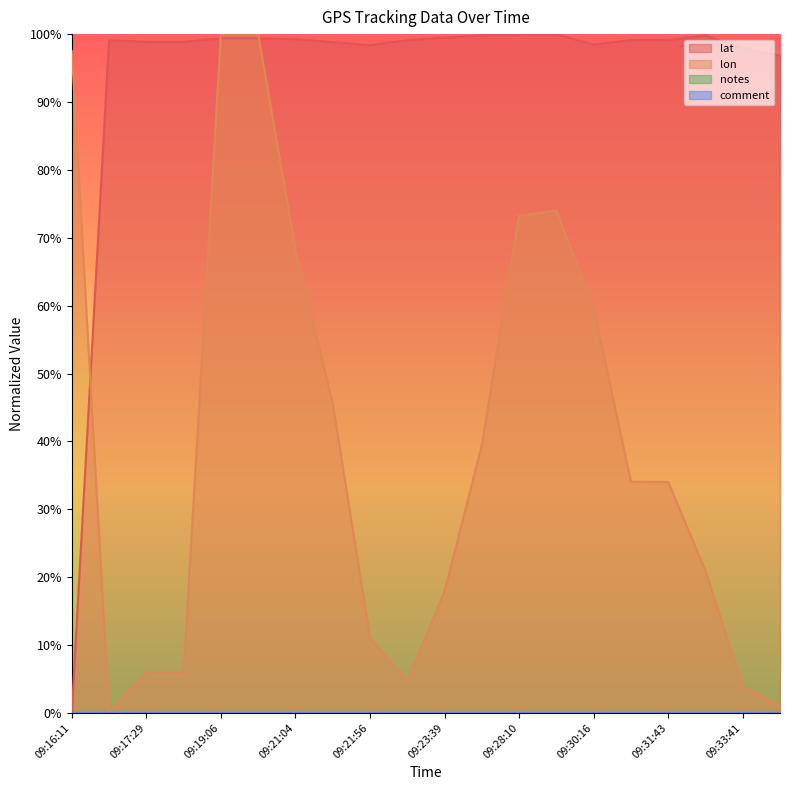

Where is the first local maximum for lat?

09:16:21